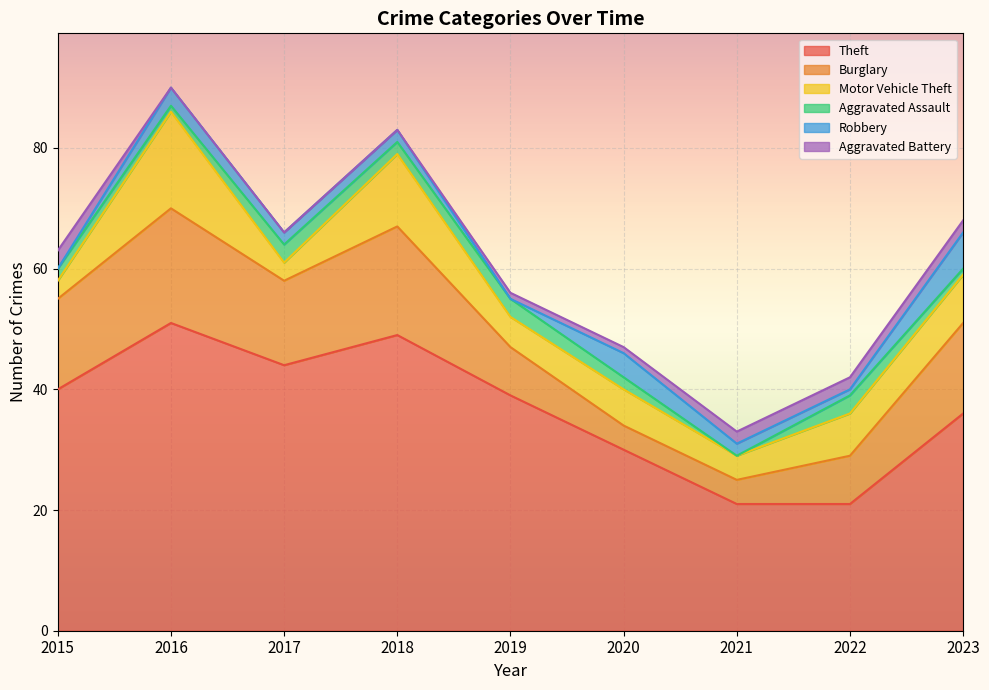

What are all the series names shown in the legend?

Theft, Burglary, Motor Vehicle Theft, Aggravated Assault, Robbery, Aggravated Battery